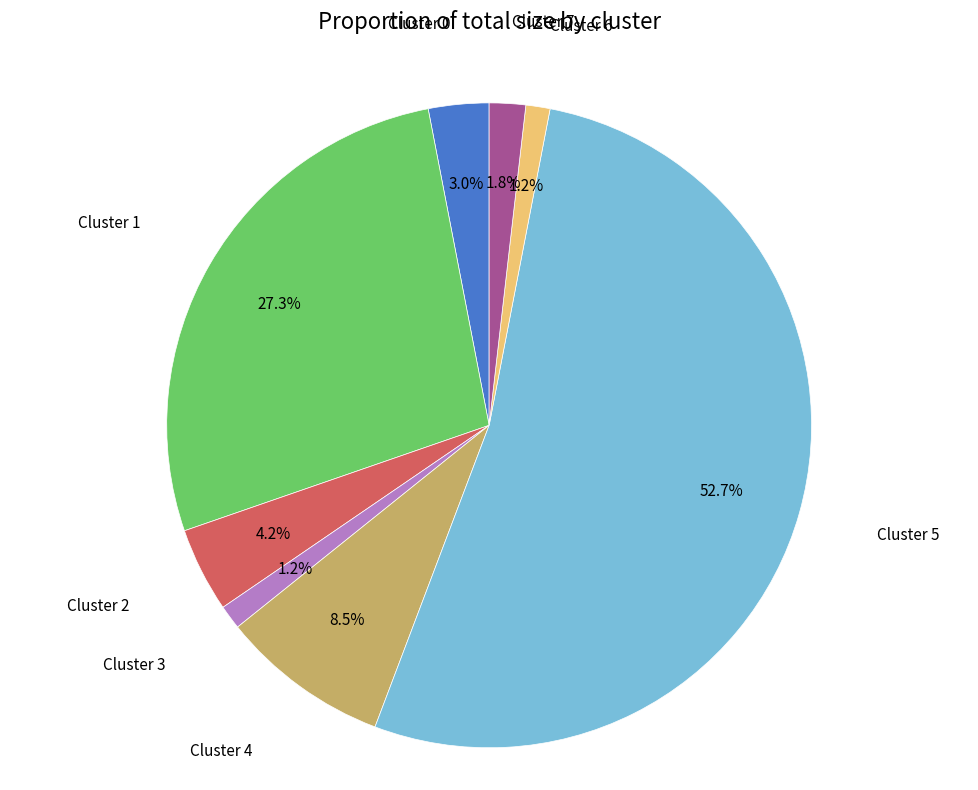

What is the largest slice in the pie chart?

Cluster 5